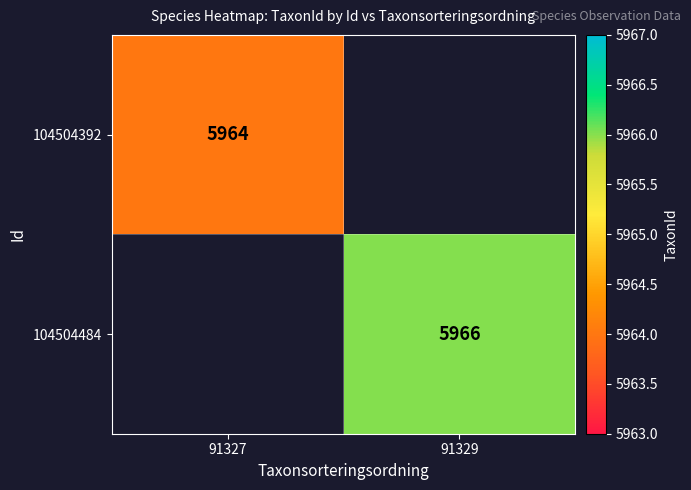

True or false: 104504484 has a value of 5966 at 91329.

True